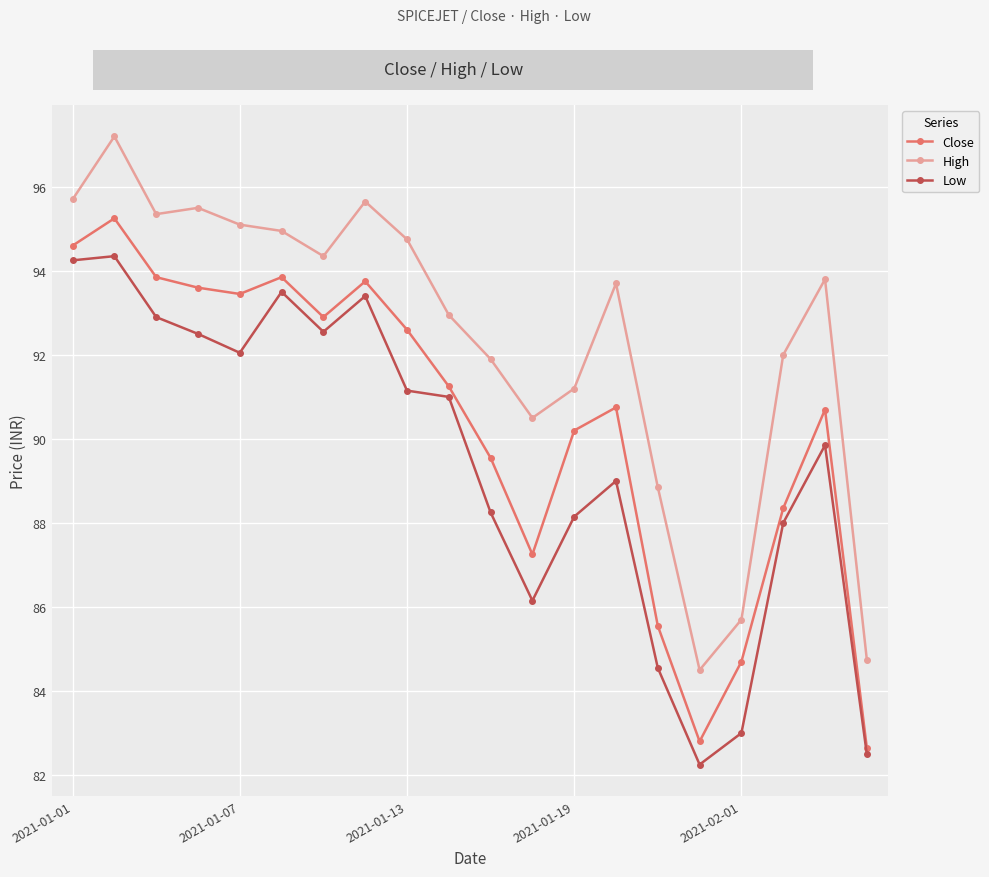

List the series in order of their overall mean, lowest first.

Low, Close, High